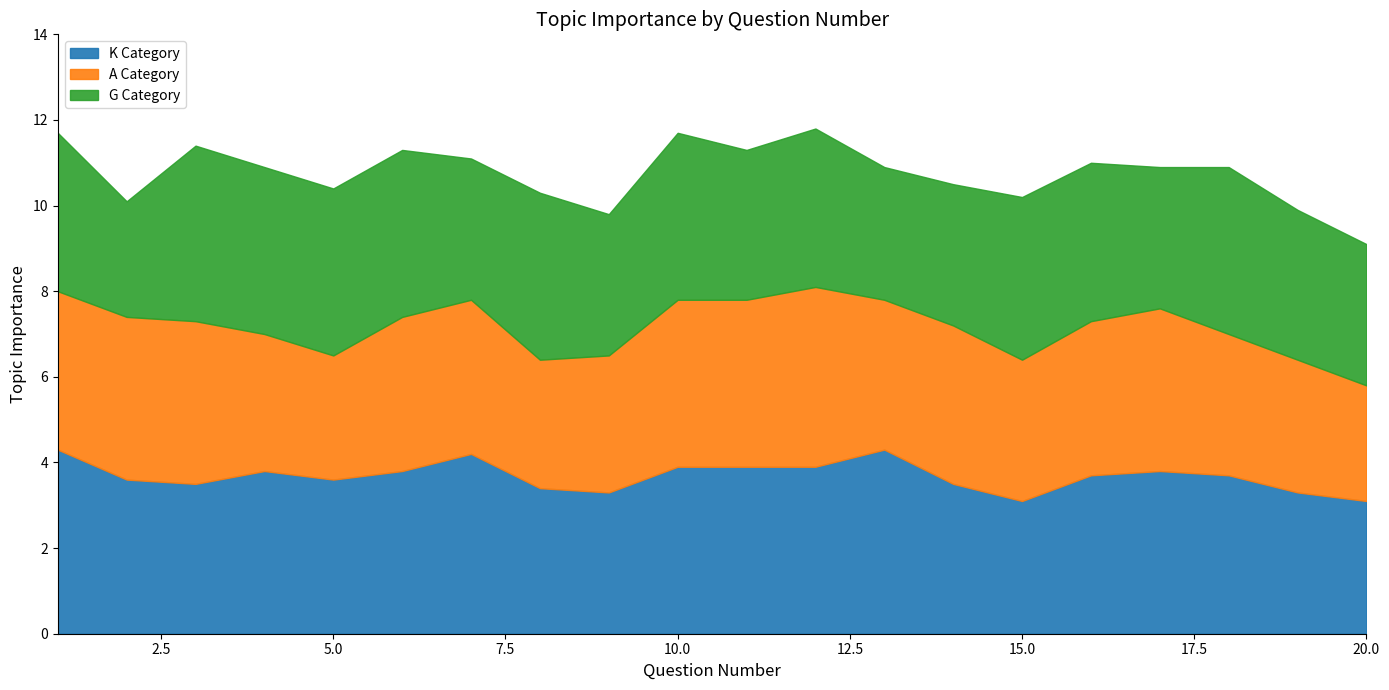

How many series are shown in this chart?

3